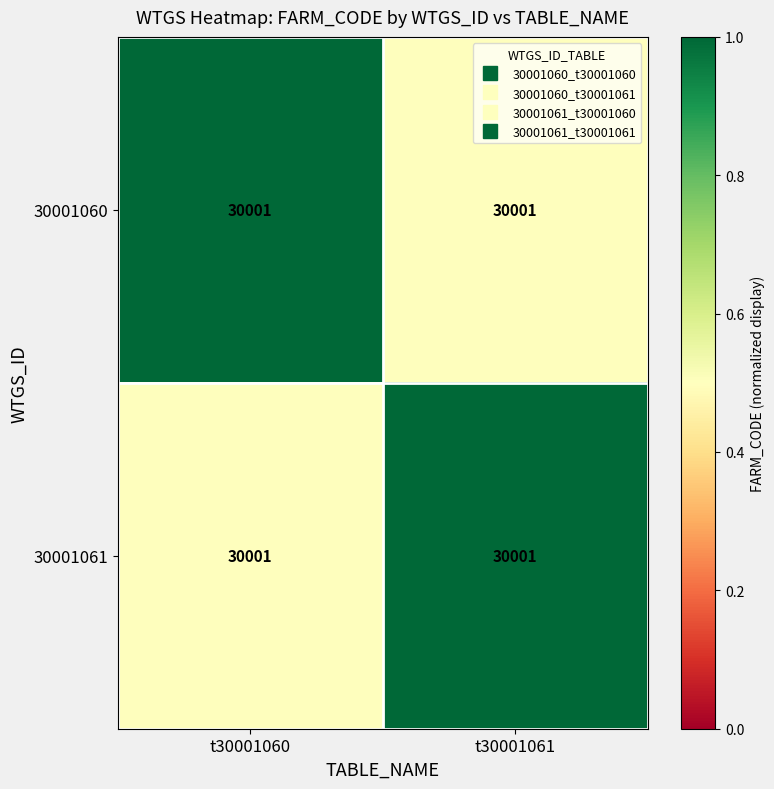

What is the maximum value shown in the chart?

1.0